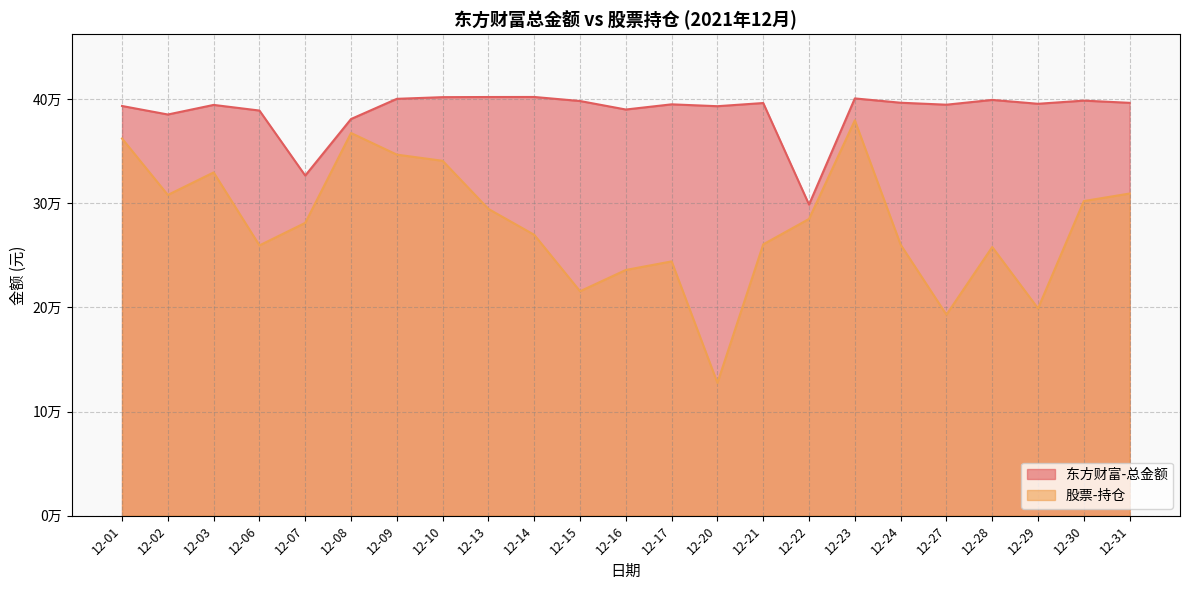

True or false: 东方财富-总金额 has more than 2 interior local peaks.

True